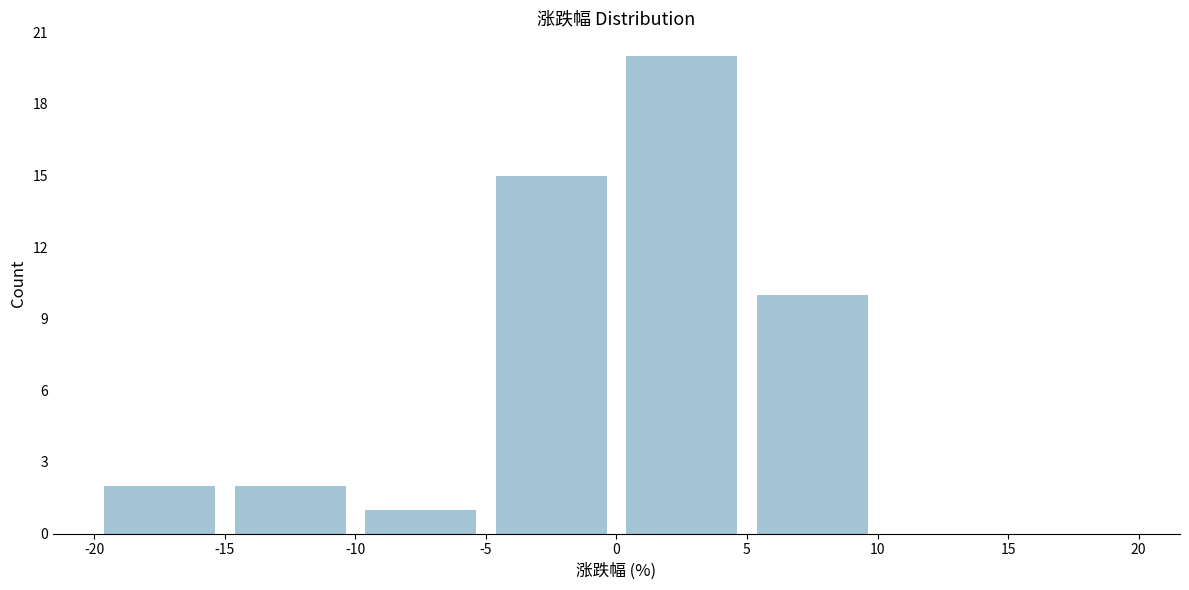

How tall is the bar that spans -5 to 0 on the x-axis? The values are not printed on the chart, so give them approximately, as read against the axis.

15